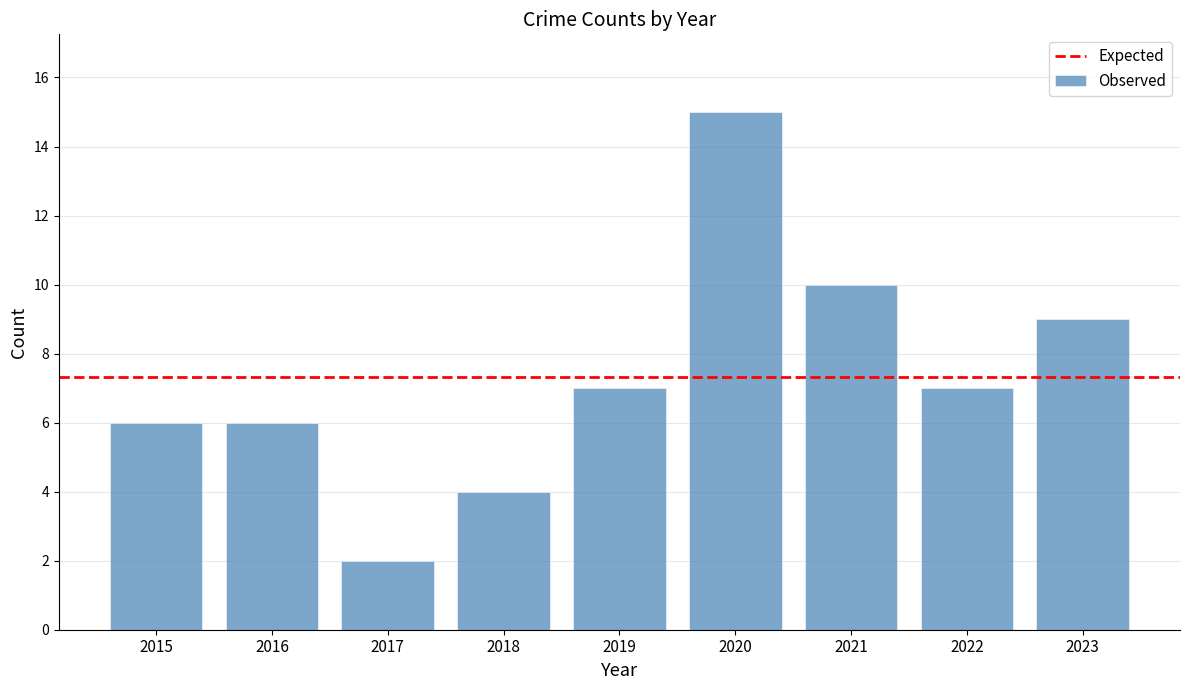

Which label corresponds to the smallest value in the chart?

2017